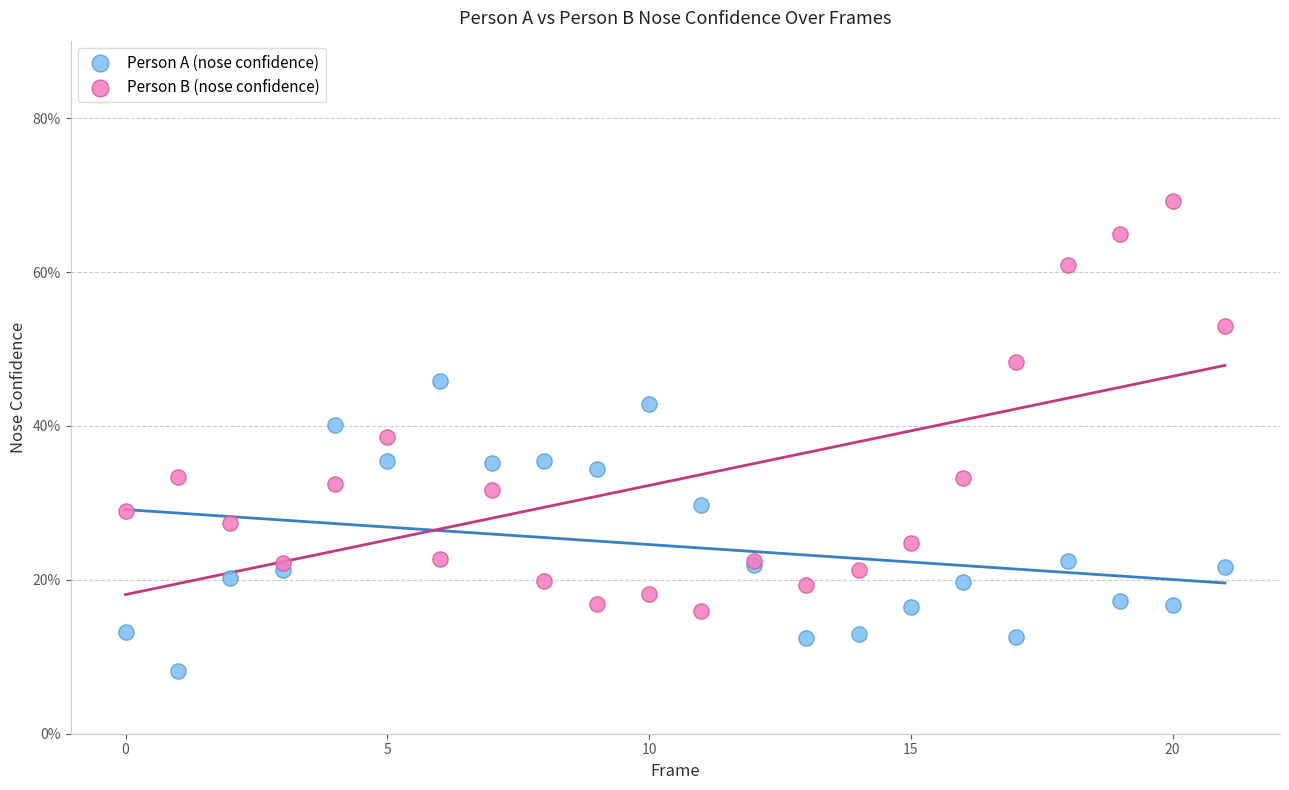

Which series contains the lowest Y value?

Person A (nose confidence)